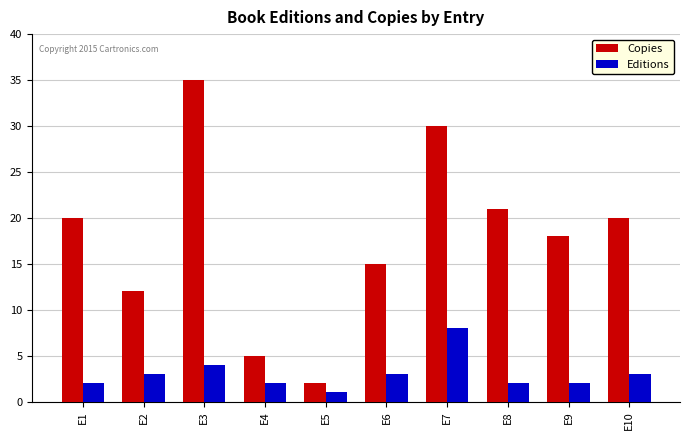

Reading right to left, what are all the values shown in this chart?

Copies: 20	18	21	30	15	2	5	35	12	20
Editions: 3	2	2	8	3	1	2	4	3	2